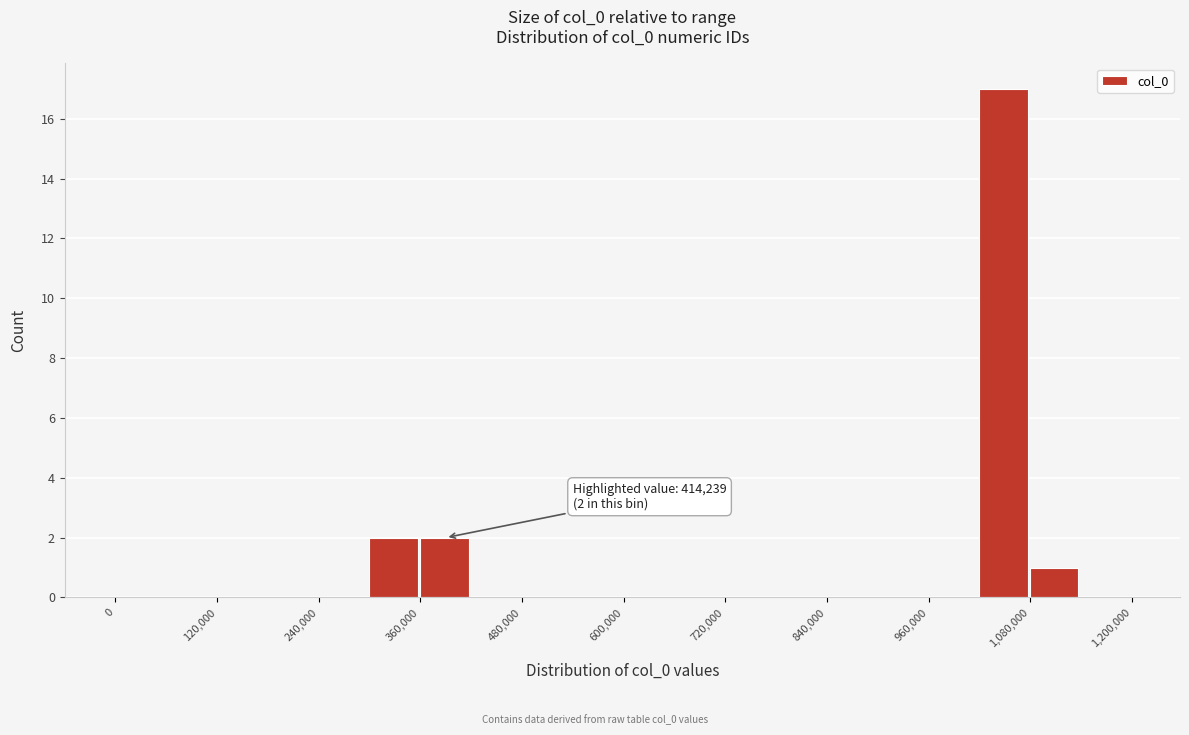

Read against the x-axis, roughly where is the centre of the tallest bar?

1040000